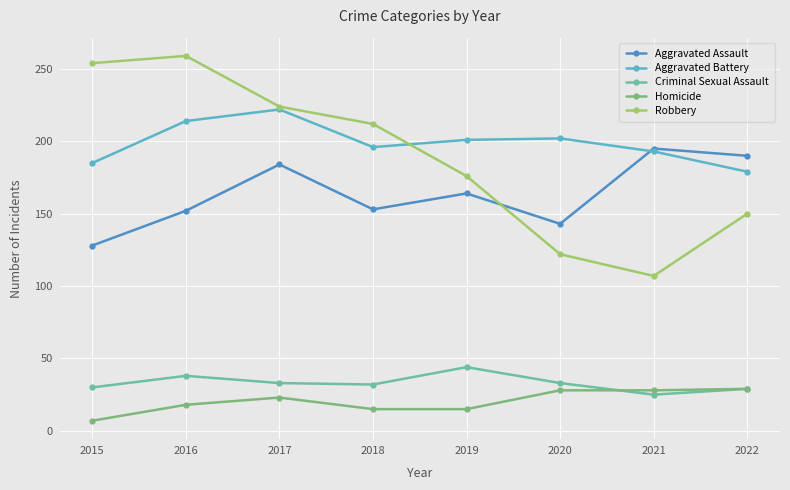

Count the number of categories in the chart.

8